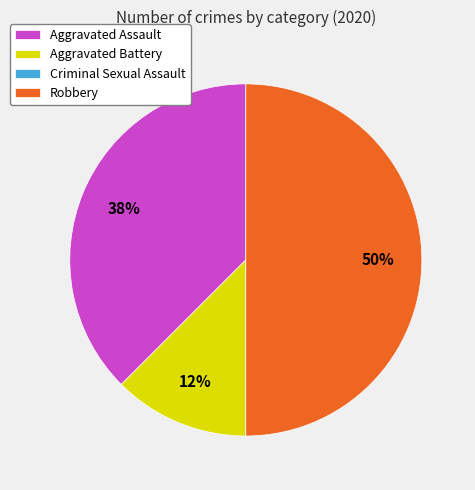

Which has a higher value, Aggravated Battery or Robbery?

Robbery